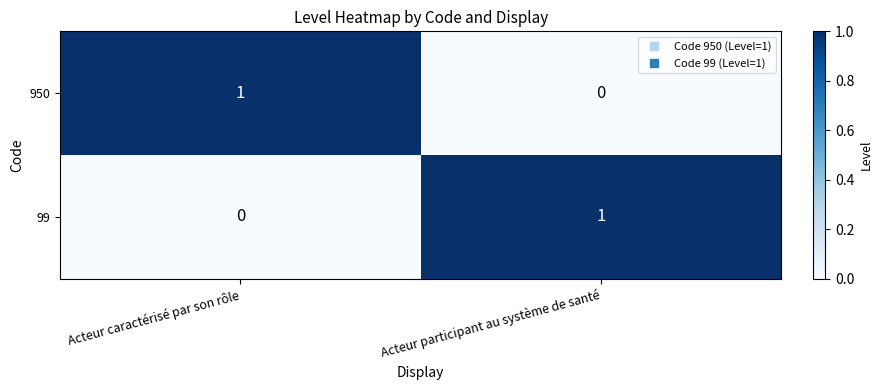

Count the number of data series in this chart.

2